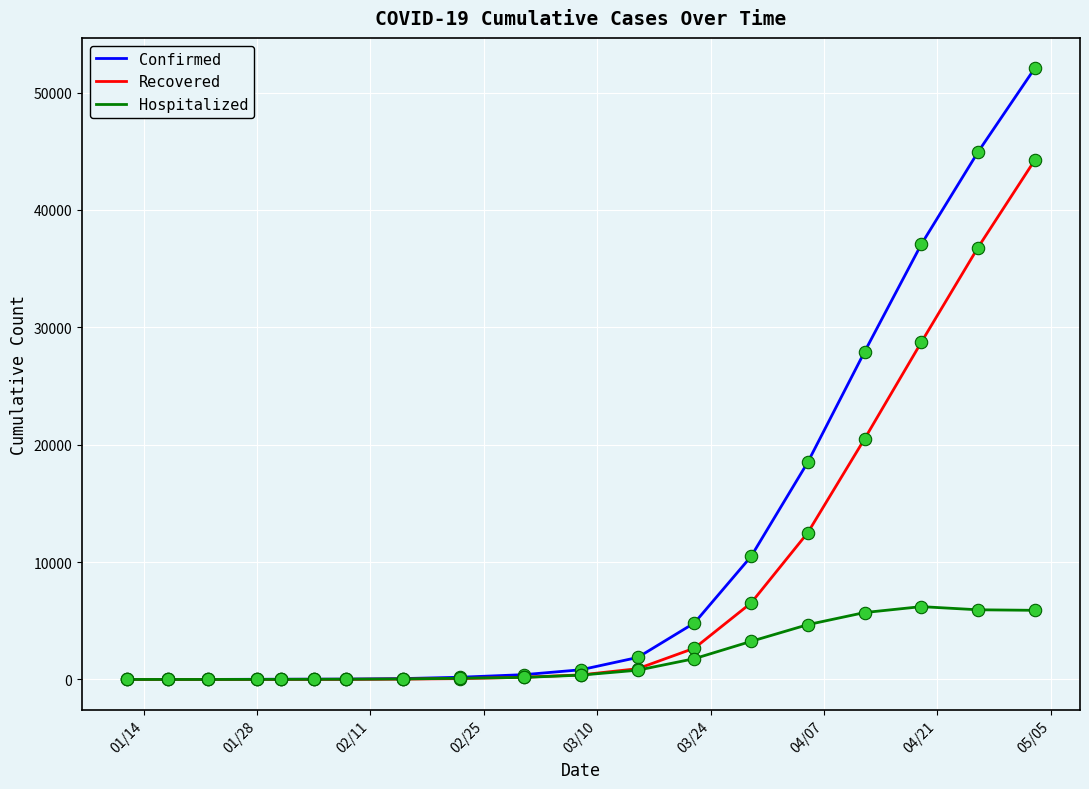

Which series has the largest range (max minus min)?

Confirmed